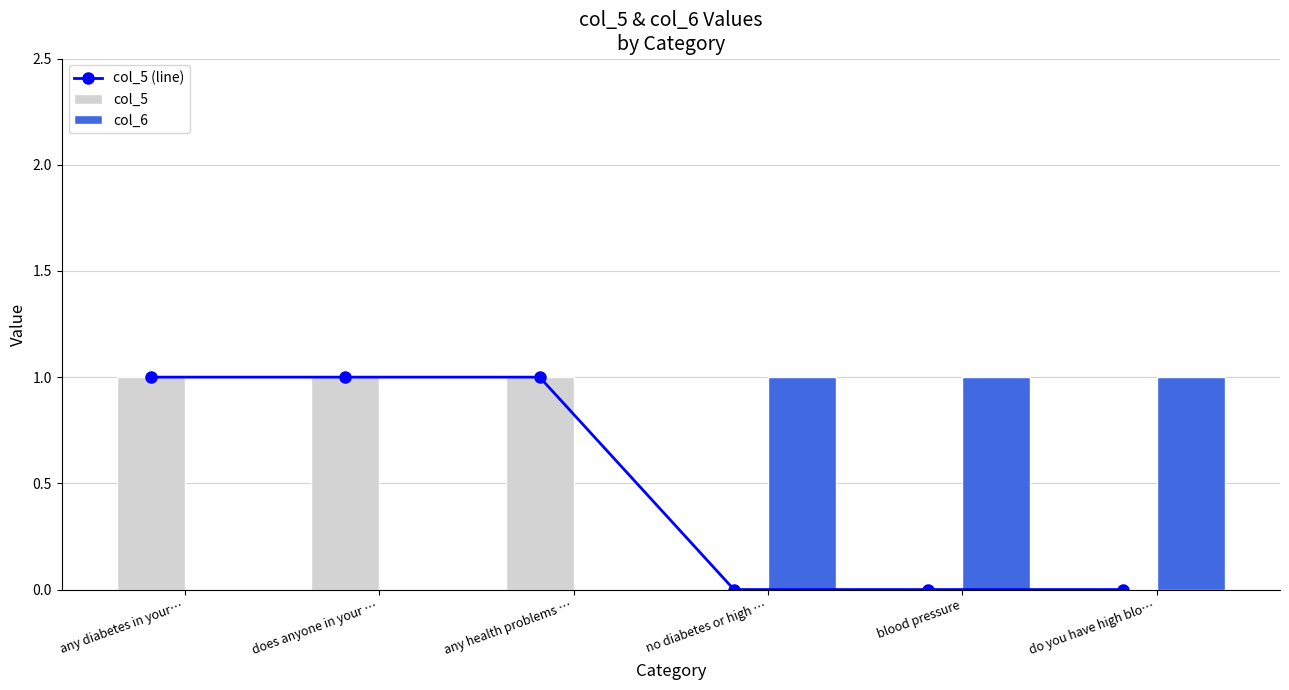

At how many categories does at least one series exceed 0?

6